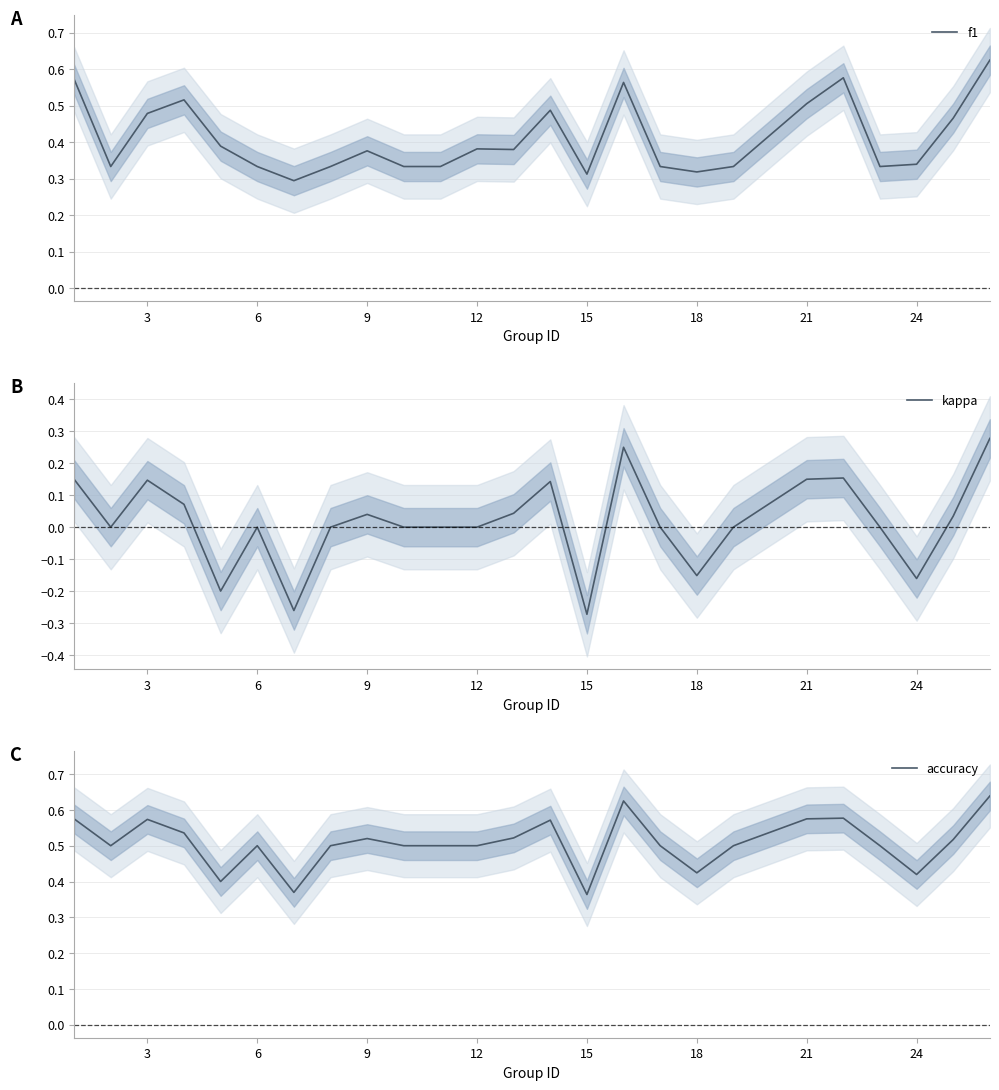

How many series are shown in this chart?

3